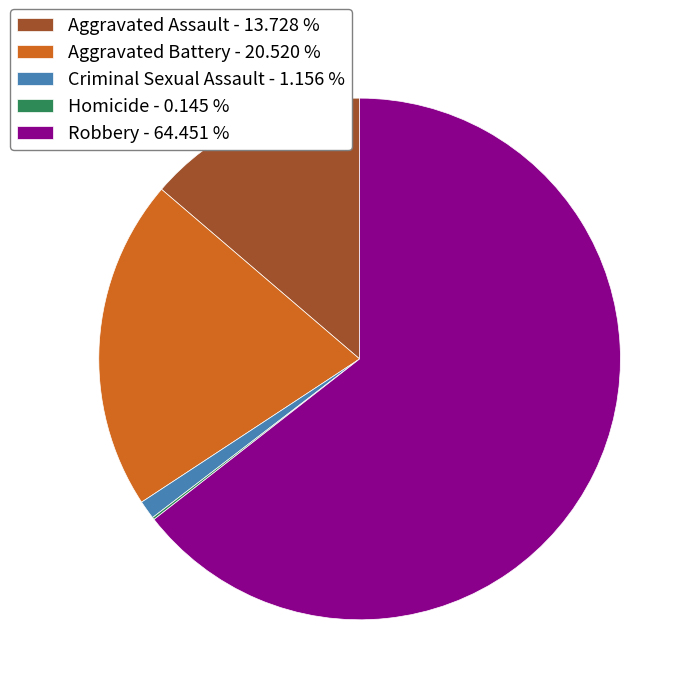

Does Robbery - 64.451 % account for over 50% of the chart?

Yes